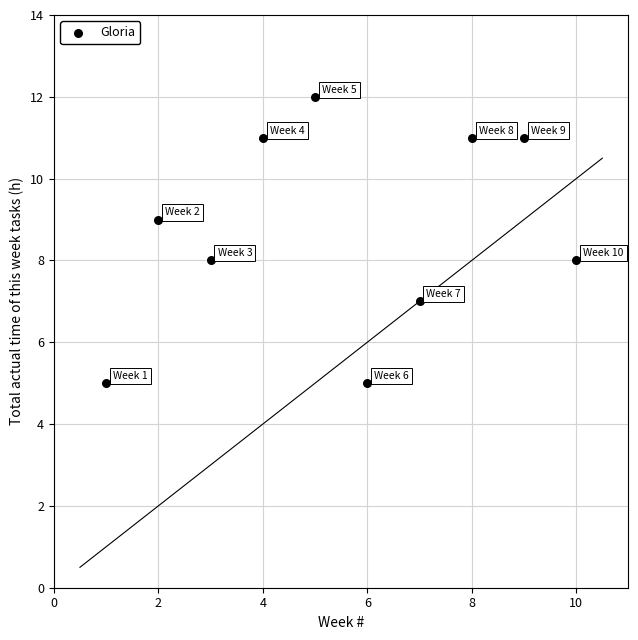

What is the range of Y values (max minus min)?

7